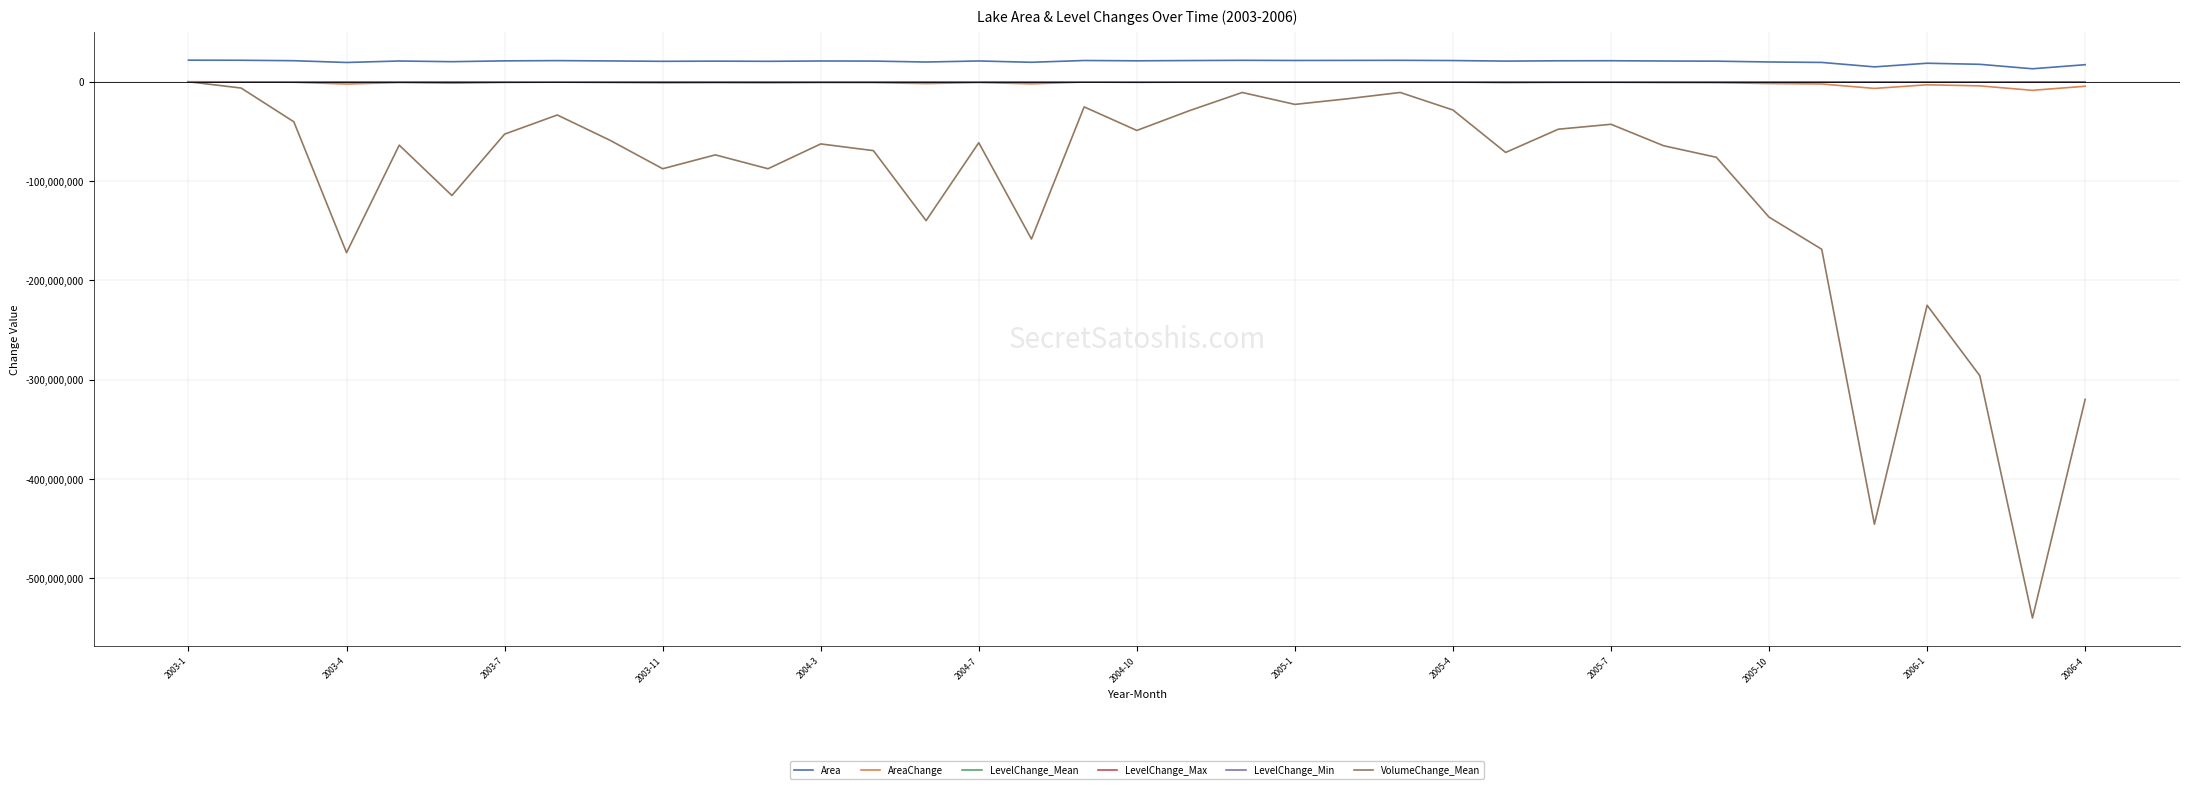

Which series has the widest spread of values?

VolumeChange_Mean